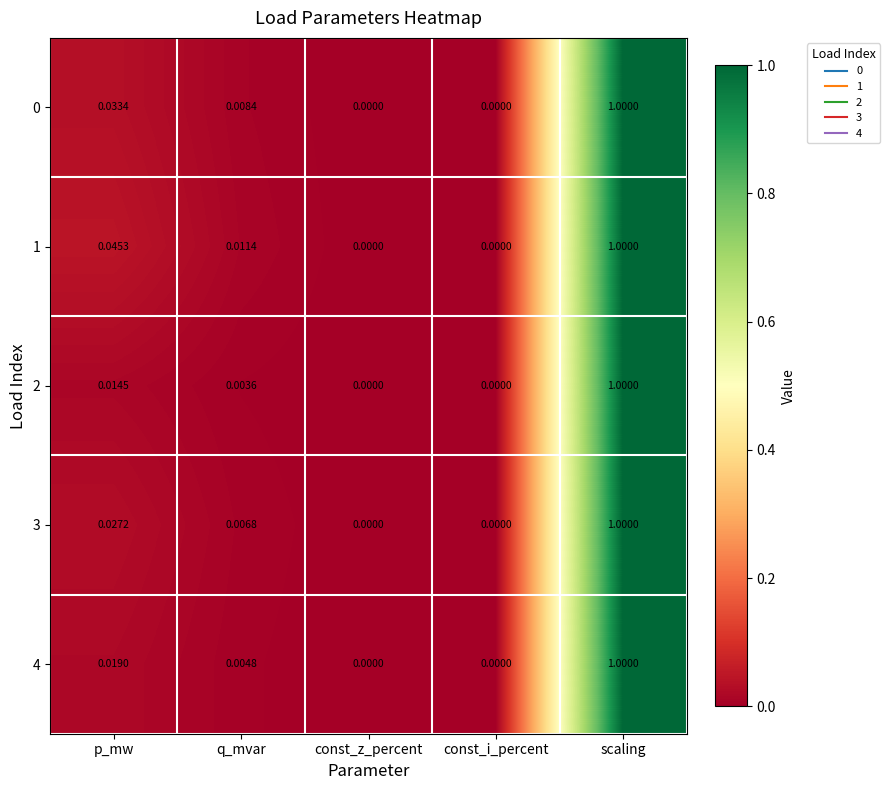

At which category is the sum across all series the highest?

scaling